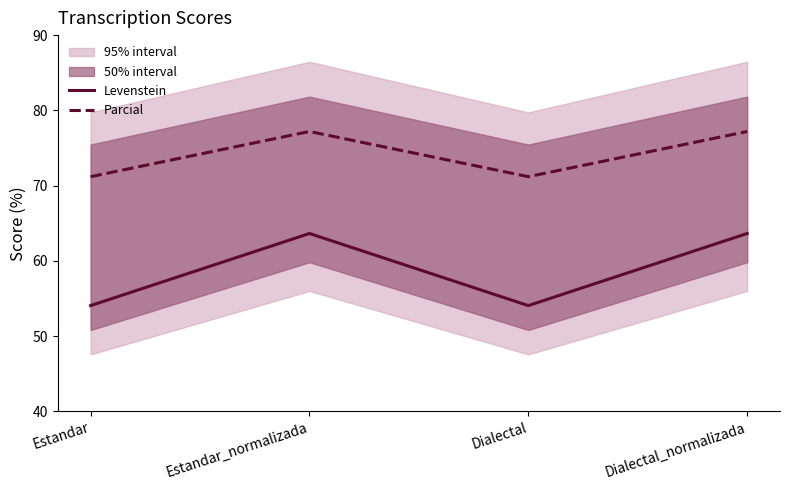

True or false: Levenstein and Parcial cross at least once.

False